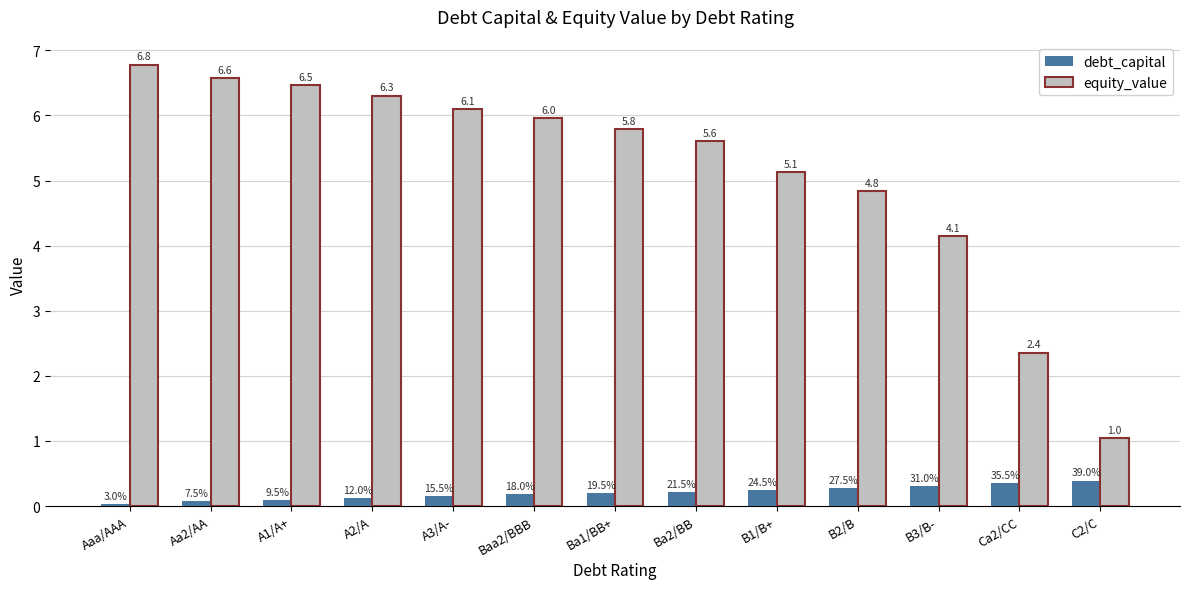

How many bars are there in each group?

2